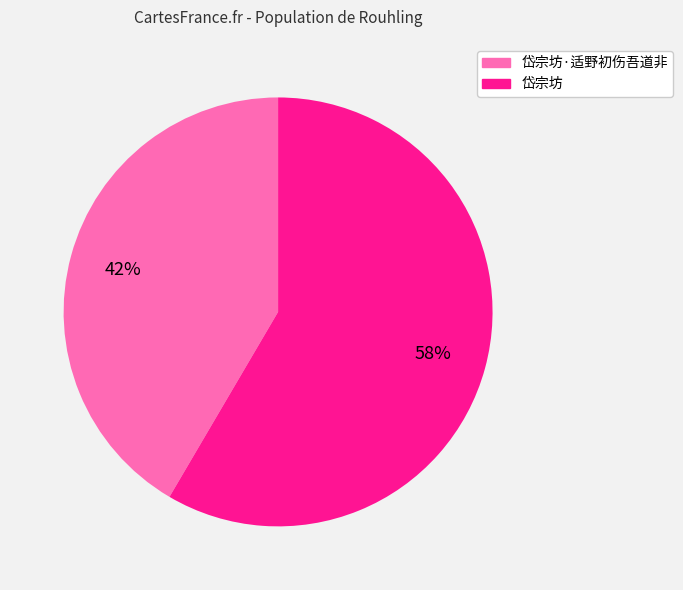

Count the number of slices in the pie.

2